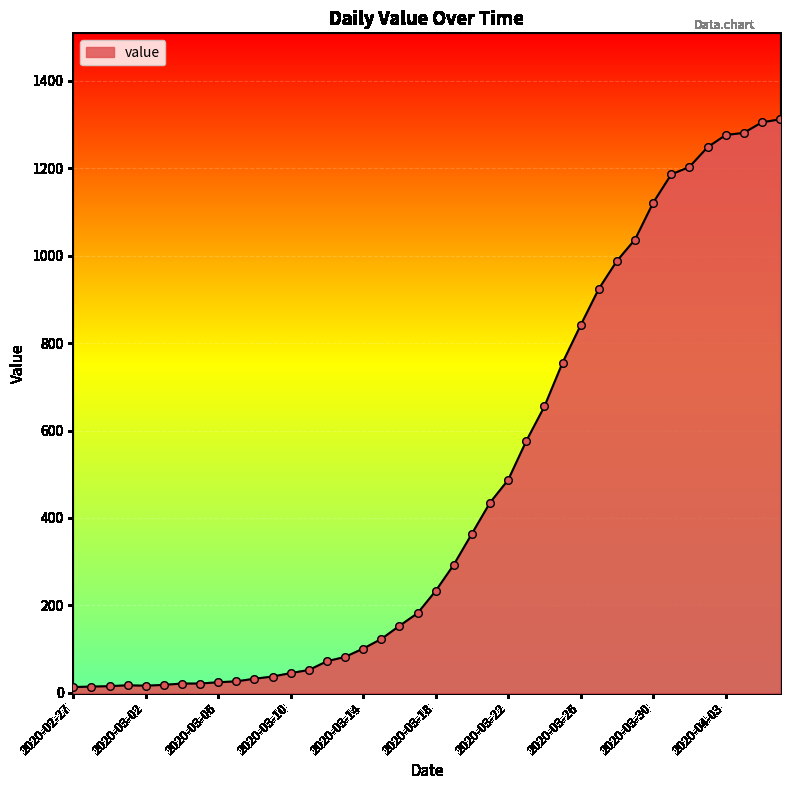

What is the maximum value shown in the chart?

1312